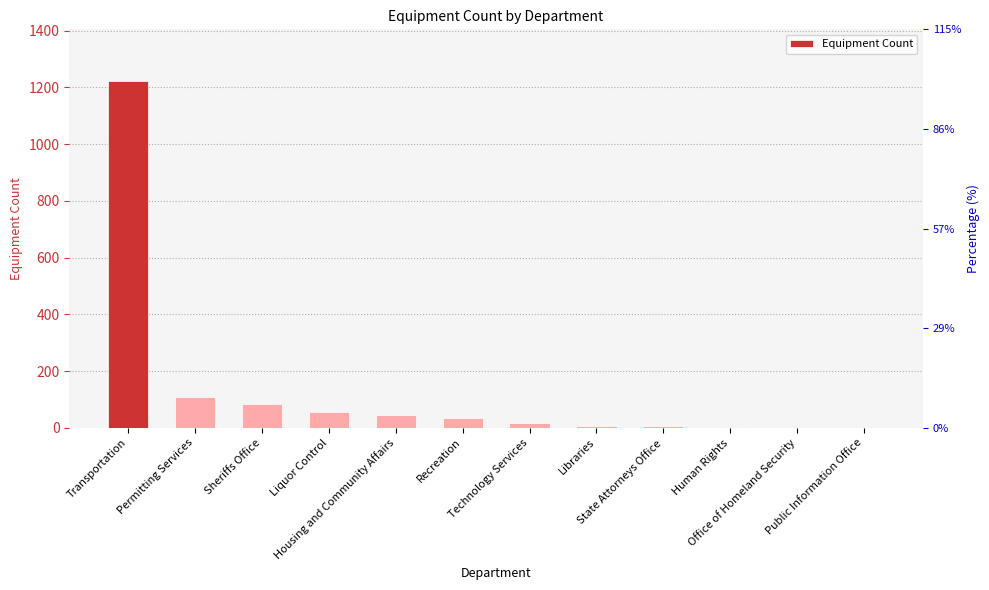

Reading left to right, extract all data points from this chart.

Transportation=1221	Permitting Services=109	Sheriffs Office=85	Liquor Control=56	Housing and Community Affairs=45	Recreation=35	Technology Services=16	Libraries=6	State Attorneys Office=5	Human Rights=2	Office of Homeland Security=1	Public Information Office=1